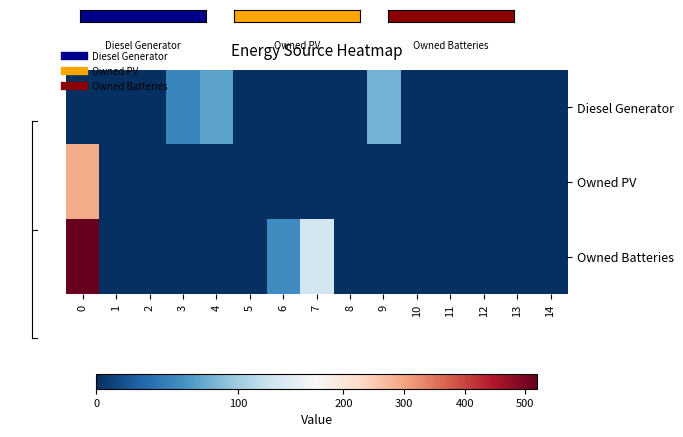

Reading left to right, what are all the values shown in this chart?

Diesel Generator: 0=0	1=0	2=0	3=54	4=72	5=0	6=1	7=0	8=0	9=82	10=1	11=0	12=0	13=0	14=0
Owned PV: 0=291	1=0	2=0	3=0	4=0	5=0	6=0	7=0	8=0	9=0	10=0	11=0	12=0	13=0	14=0
Owned Batteries: 0=519	1=0	2=0	3=0	4=0	5=0	6=59	7=127	8=0	9=0	10=0	11=0	12=0	13=0	14=0